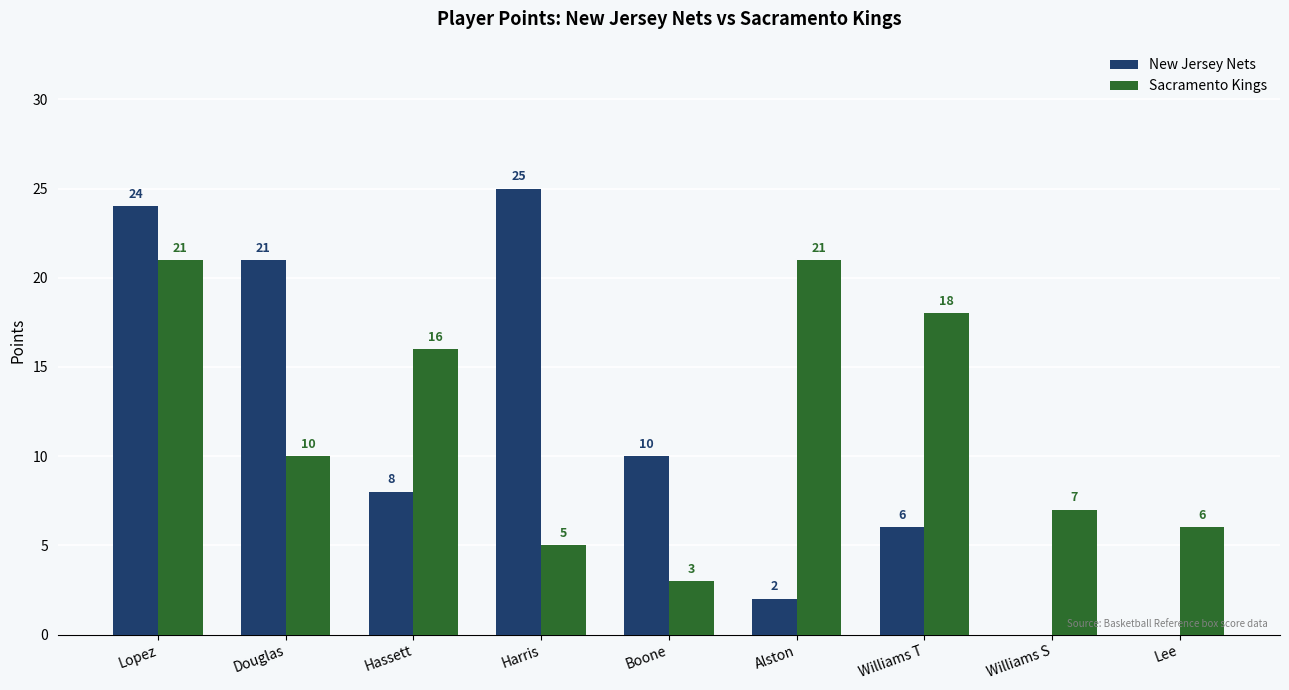

The value of Sacramento Kings at Lopez is 21. True or false?

True